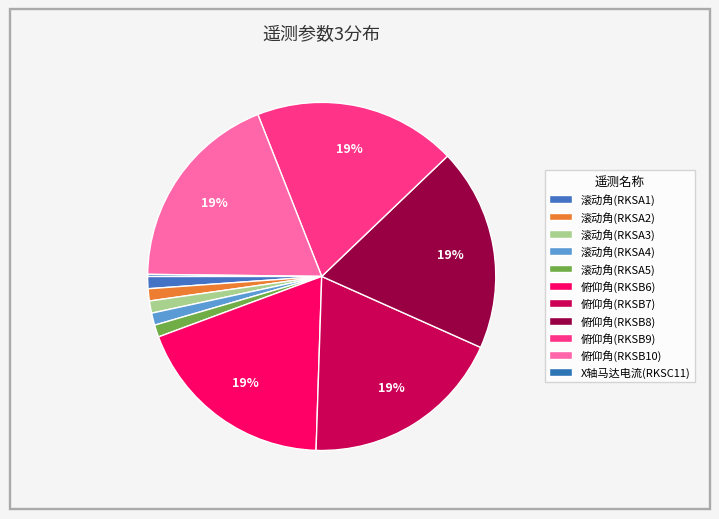

The 俯仰角(RKSB6) slice represents 28% of the pie. True or false?

False